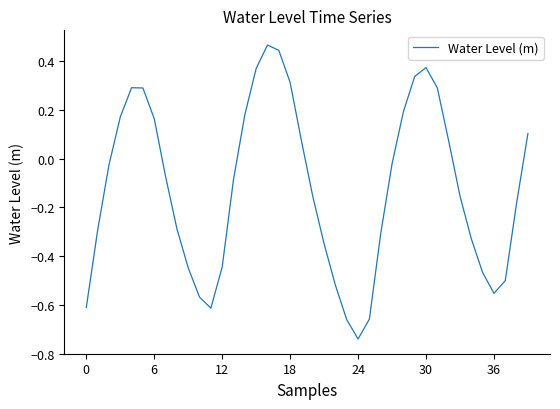

What is the difference between the maximum and minimum values?

1.2